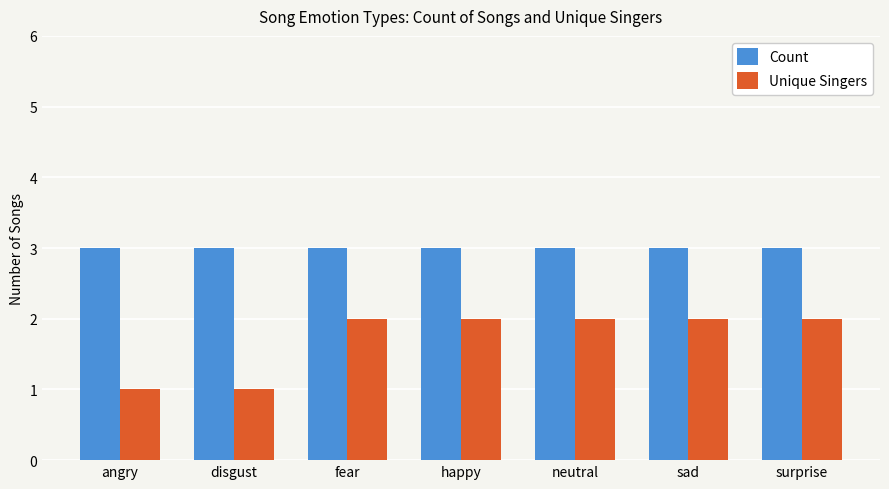

What is the smallest value displayed?

1